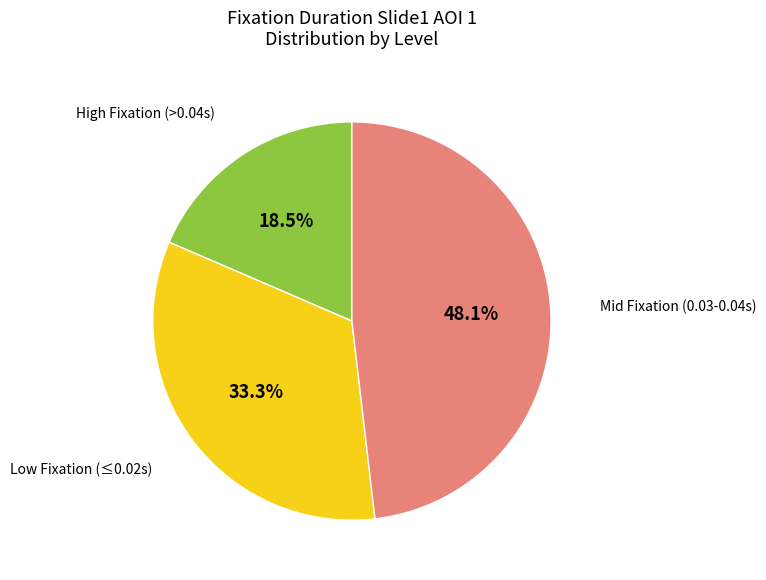

Does any single category account for the majority?

No